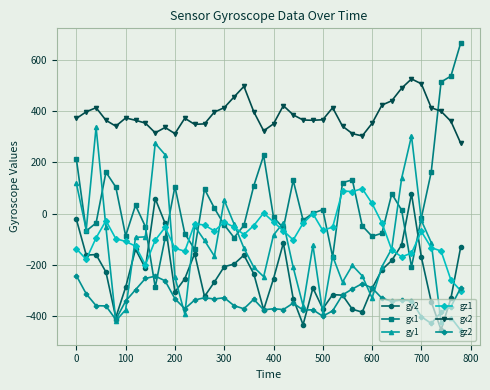

What are all the series names shown in the legend?

gy2, gx1, gy1, gz1, gx2, gz2